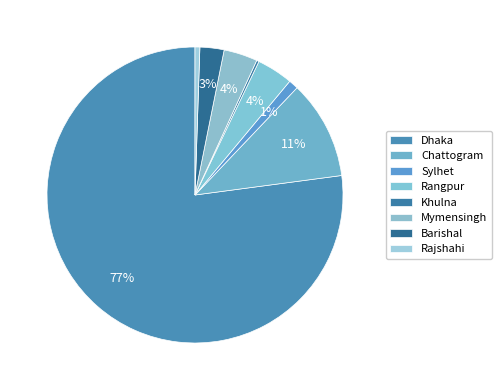

Which slice is the largest?

Dhaka